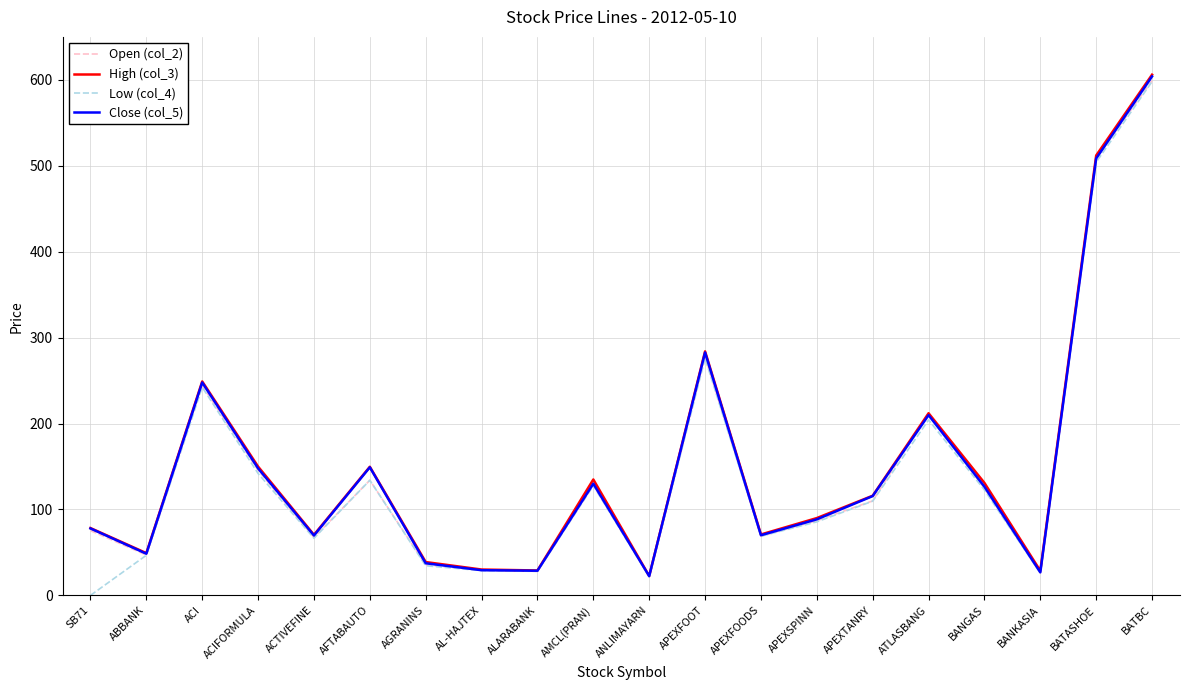

Is the value of Close (col_5) at ATLASBANG greater than the value of Open (col_2) at BANKASIA?

Yes